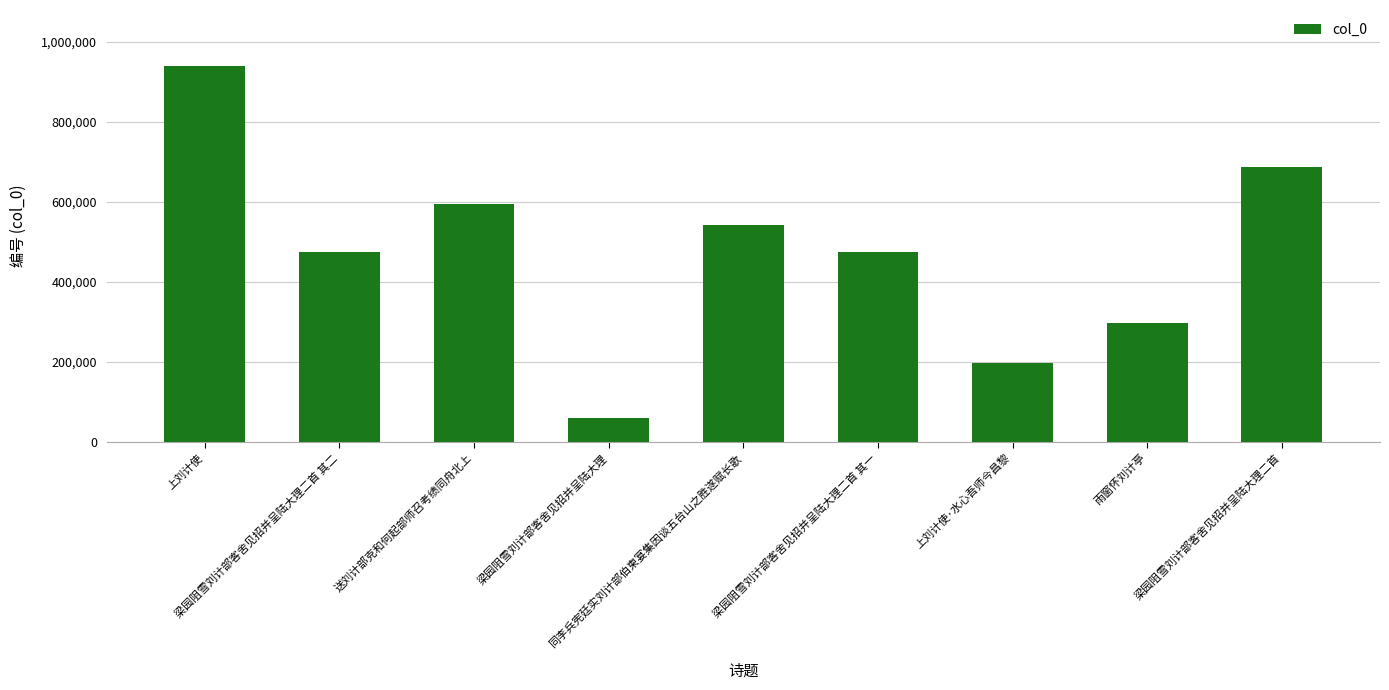

What is the difference between the maximum and minimum values?

878362